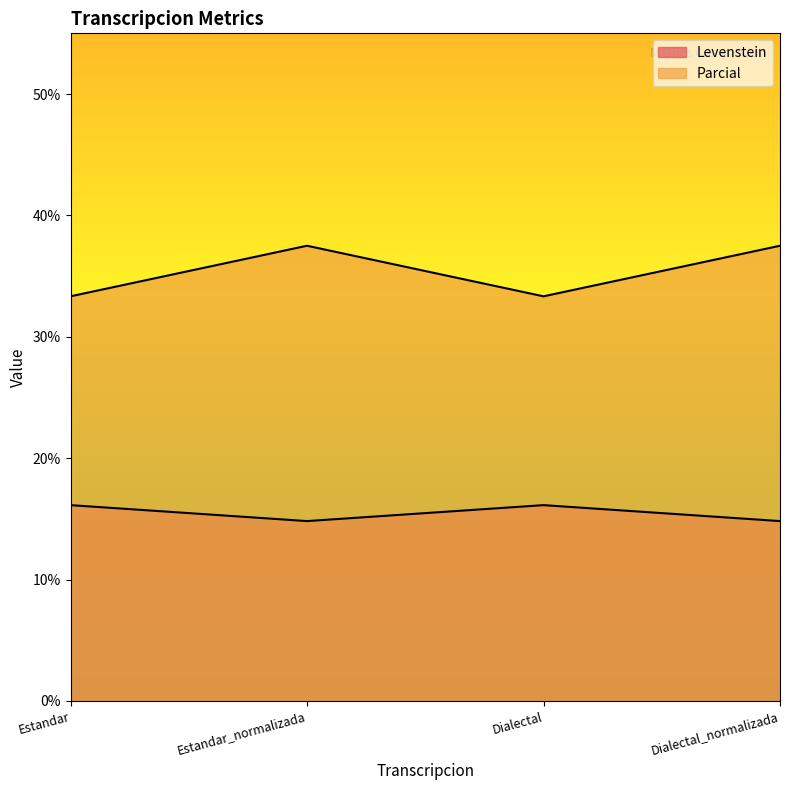

Which has a higher value, Estandar_normalizada or Estandar?

Estandar_normalizada